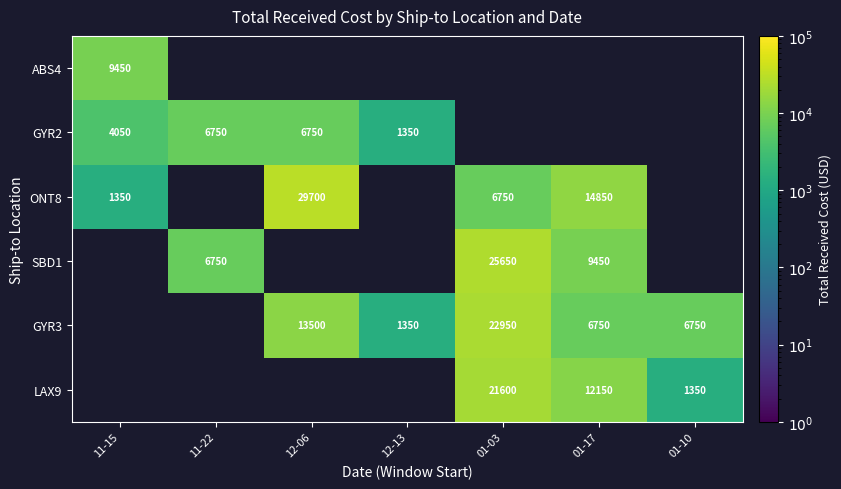

At which category does the chart reach its peak across all series?

12-06